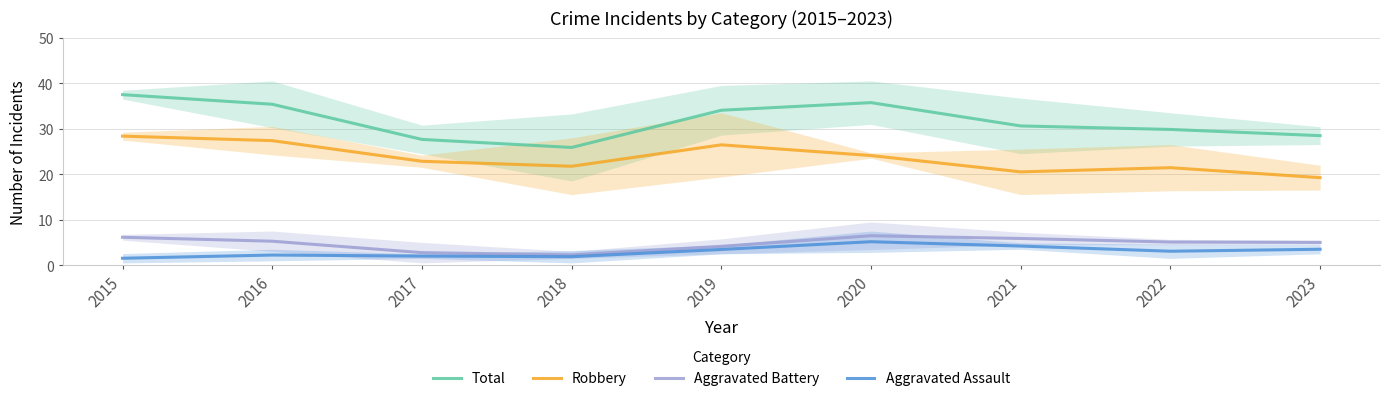

Reading right to left, list all the values displayed in this chart.

Total: 28.5	29.8	30.6	35.7	34.0	25.9	27.6	35.4	37.5
Robbery: 19.2	21.4	20.5	24.1	26.4	21.7	22.8	27.4	28.4
Aggravated Battery: 5.0	5.1	5.9	6.5	4.1	2.3	2.8	5.3	6.1
Aggravated Assault: 3.5	3.1	4.2	5.2	3.5	1.9	2.0	2.2	1.5